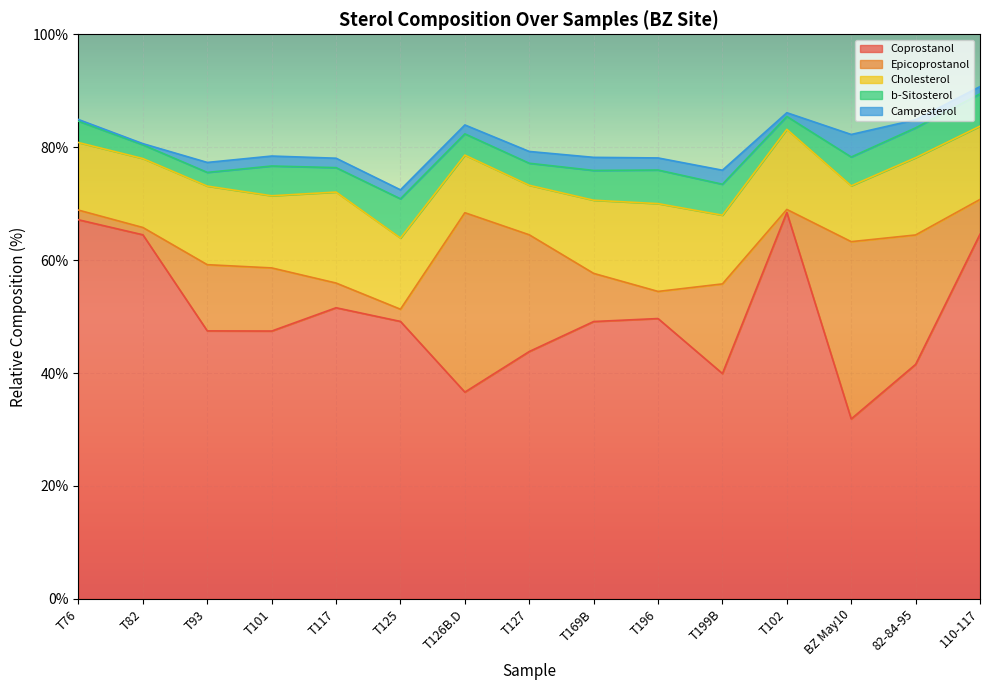

What is the difference between the second highest and minimum values in the b-Sitosterol series?

3.7